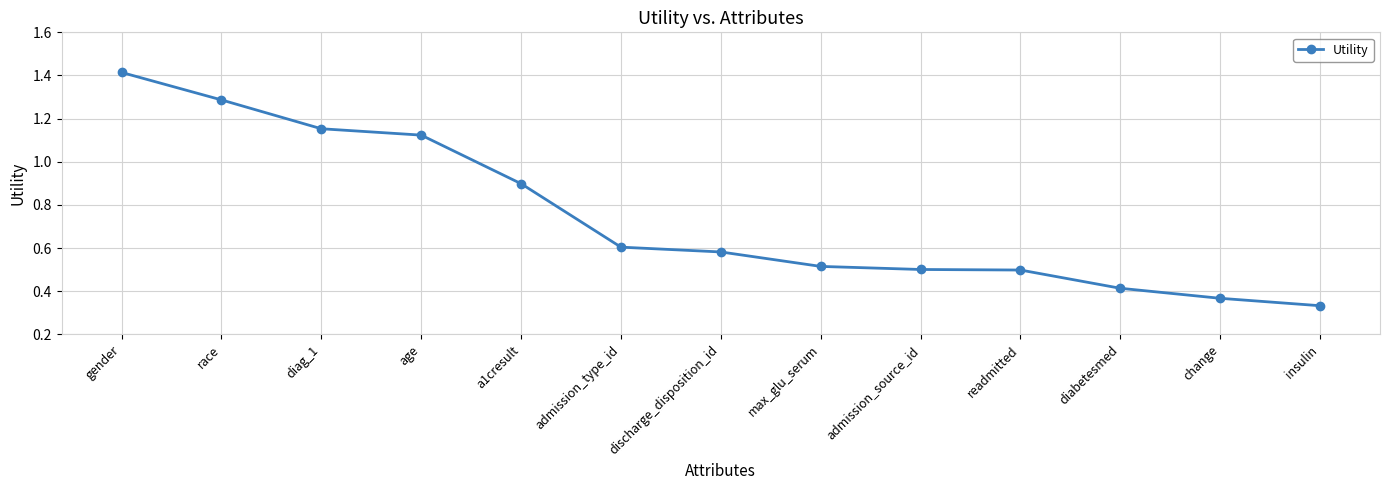

What is the label of the 6th point from the left?

admission_type_id